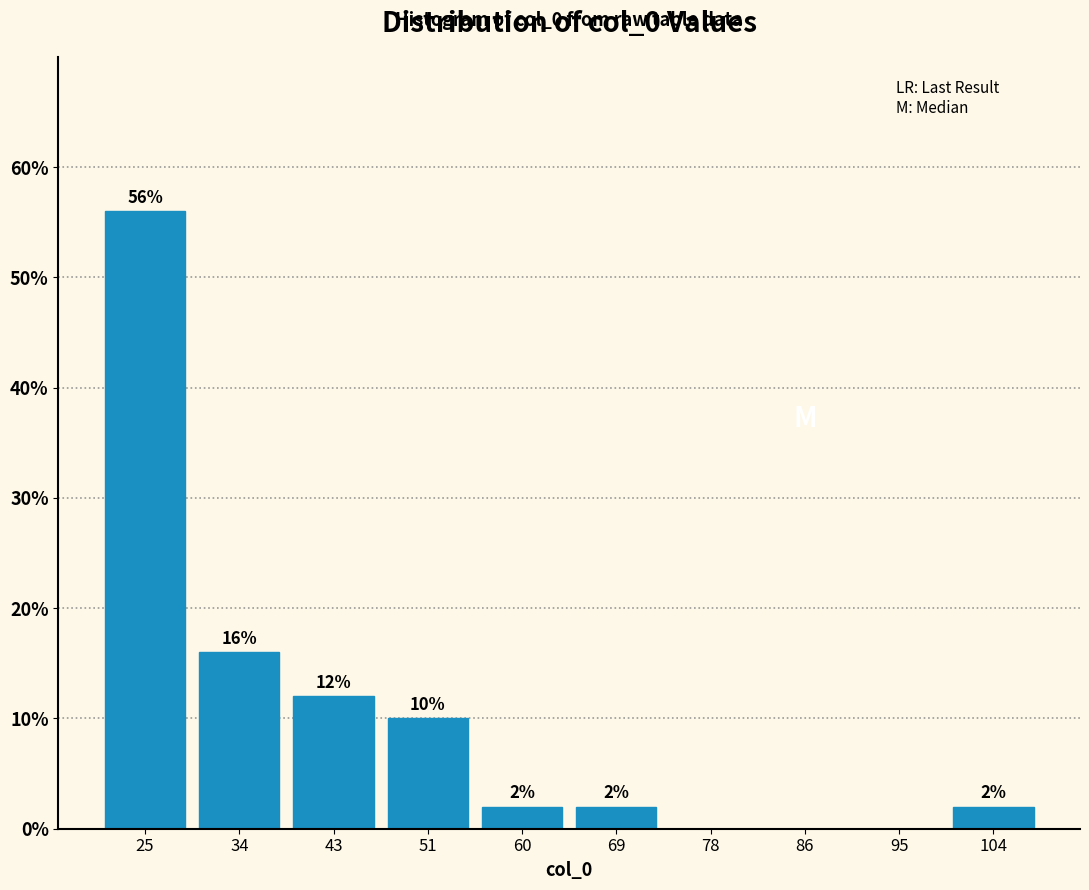

Over which range of the x-axis is the bar tallest?

21.0 to 29.7